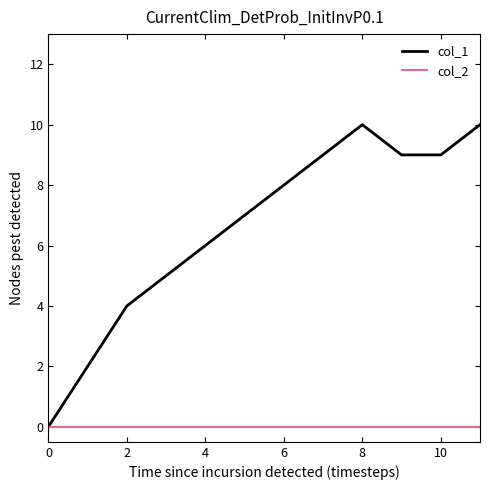

Rank the series by their average value, from highest to lowest.

col_1, col_2